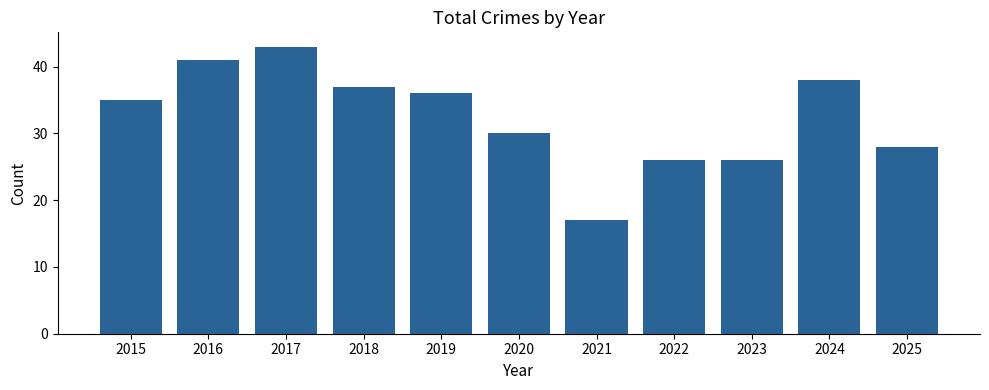

The chart shows a value of 30 at 2020. True or false?

True